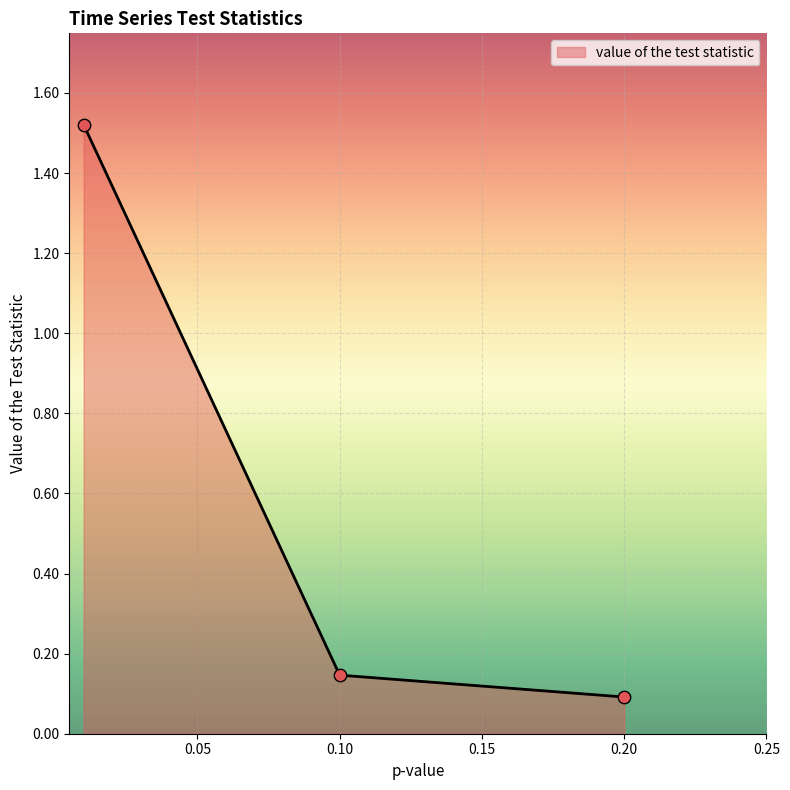

What is the difference between the maximum and minimum values?

1.4